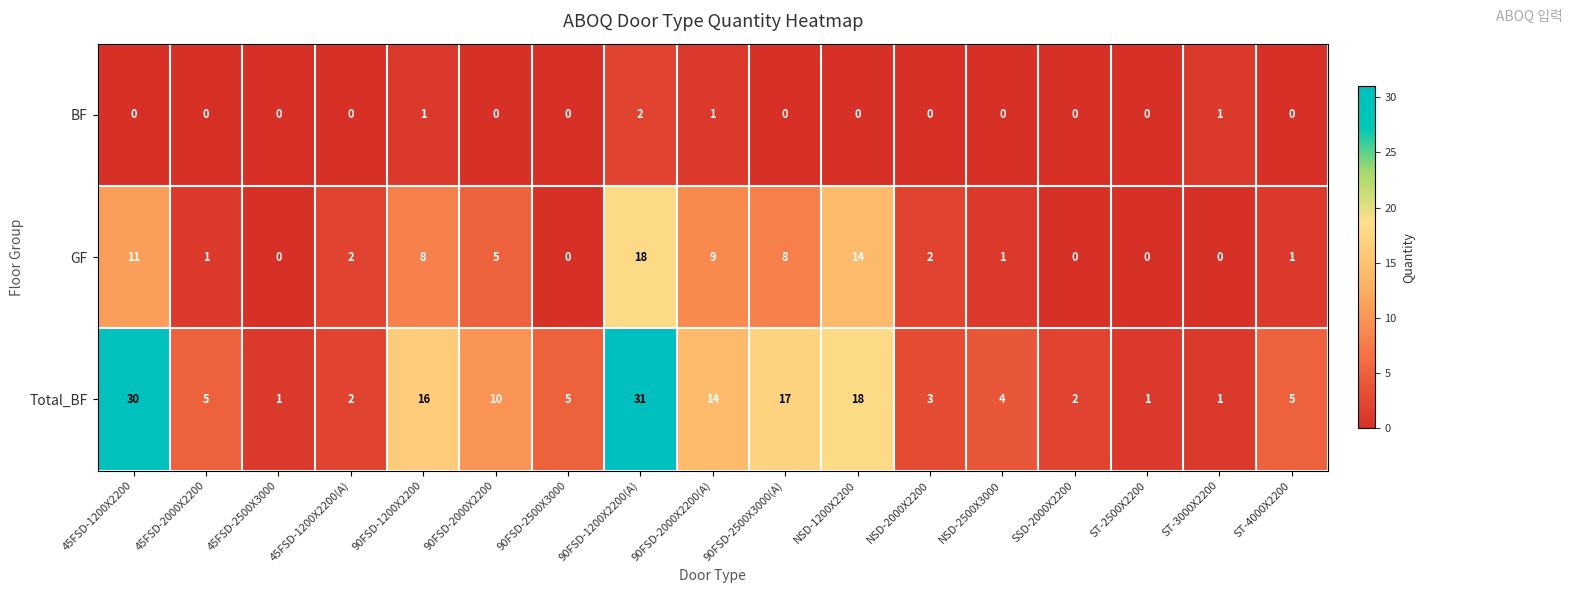

Which series has the largest range (max minus min)?

Total_BF